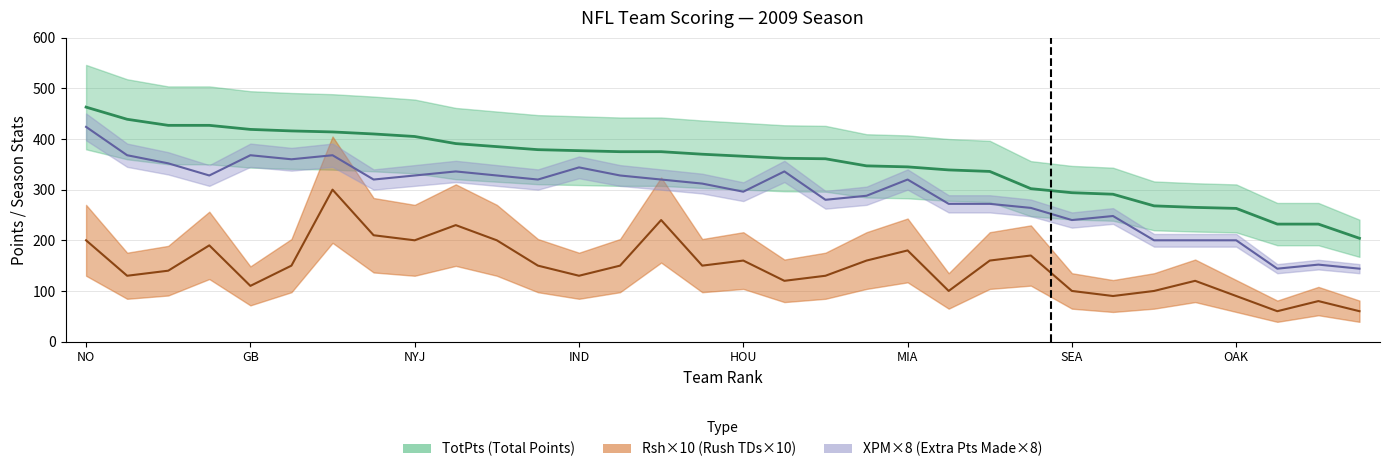

True or false: Rsh has more than 2 interior local peaks.

True